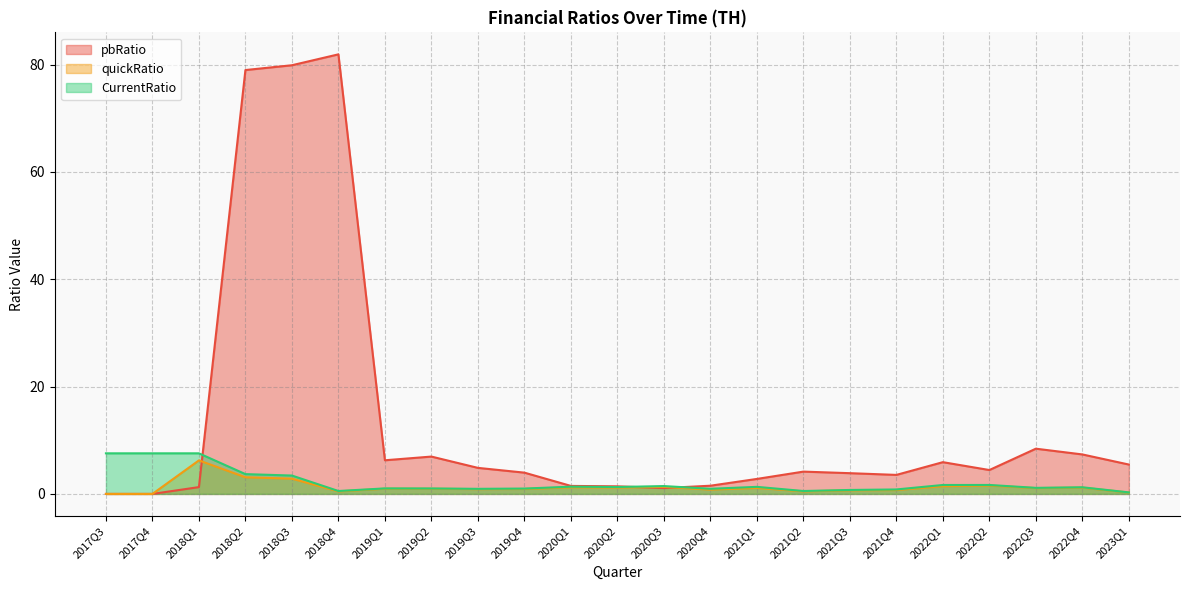

How many values in the quickRatio series exceed 0?

21